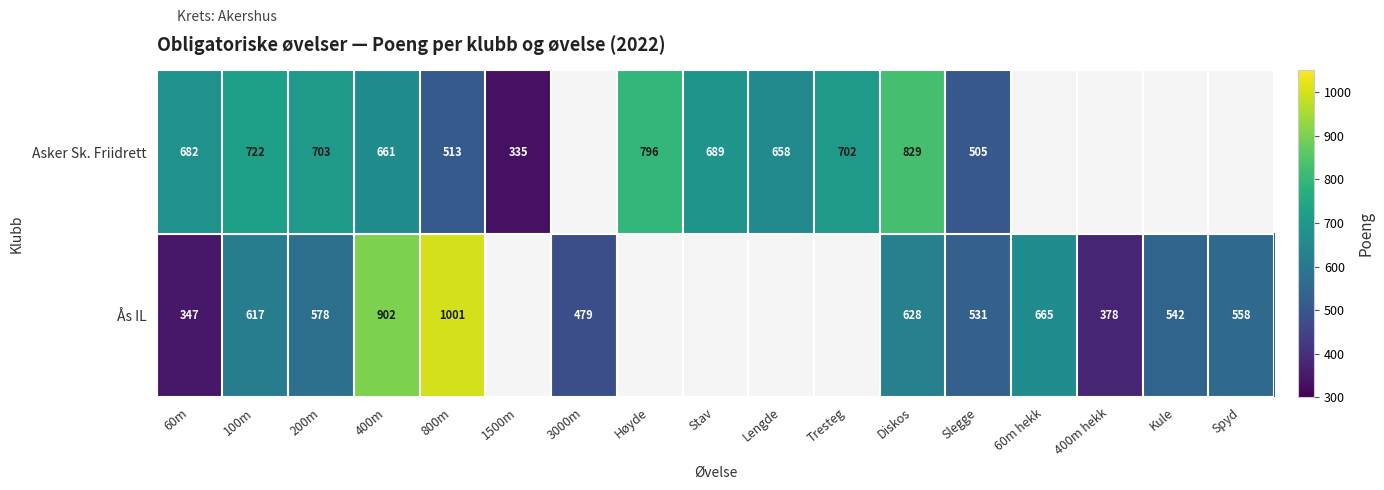

The value of Asker Sk. Friidrett at 800m is 513. True or false?

True